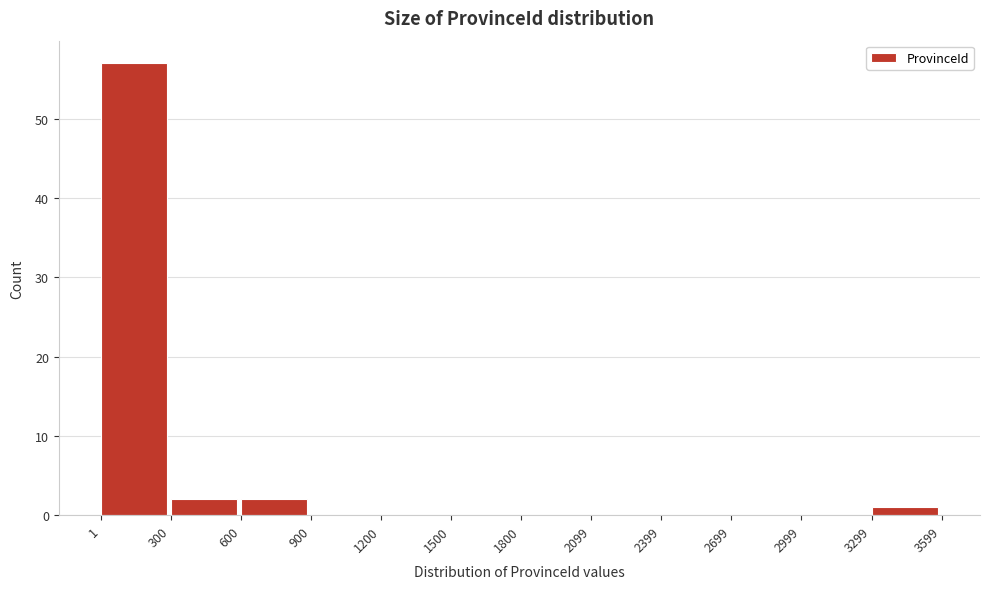

Reading left to right, list every bar in this chart as the range it spans on the x-axis followed by its height. The values are not printed on the chart, so give them approximately, as read against the axis.

1 to 300: 57
300 to 600: 2
600 to 900: 2
900 to 1200: 0
1200 to 1500: 0
1500 to 1800: 0
1800 to 2099: 0
2099 to 2399: 0
2399 to 2699: 0
2699 to 2999: 0
2999 to 3299: 0
3299 to 3599: 1